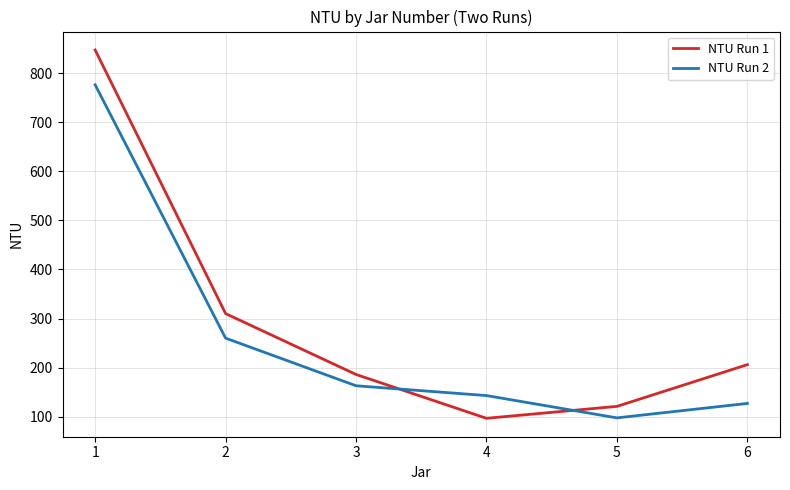

Between 2 and 4, which series saw the biggest shift?

NTU Run 1